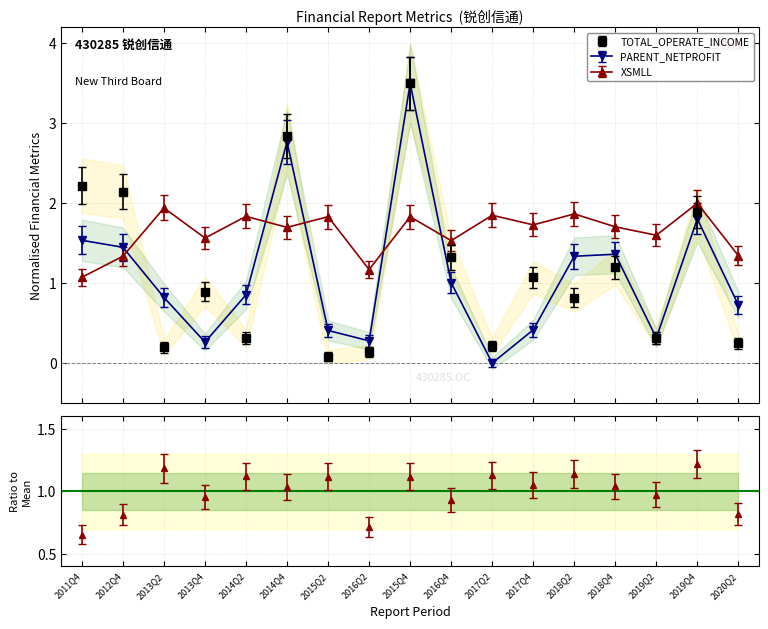

True or false: XSMLL and TOTAL_OPERATE_INCOME cross at least once.

True